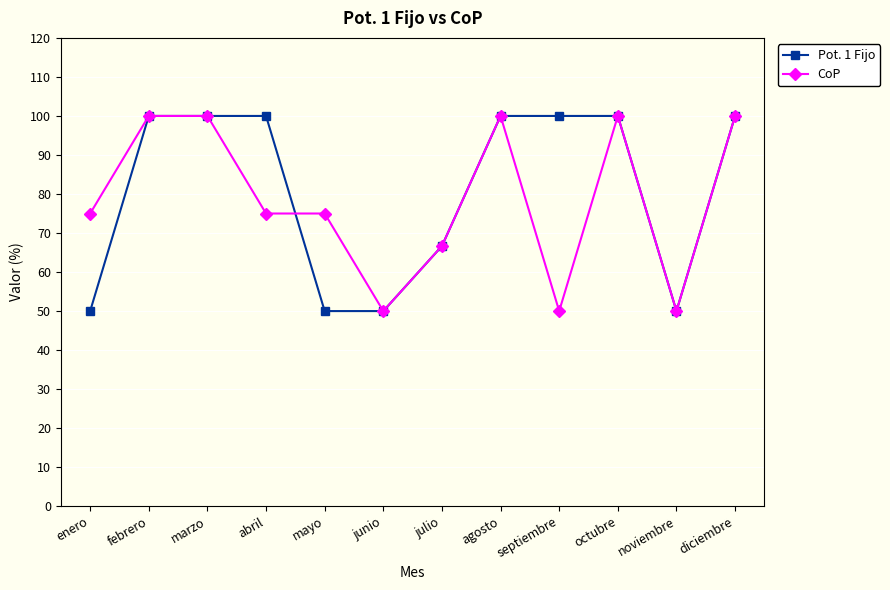

Reading left to right, list all the values displayed in this chart.

Pot. 1 Fijo: enero=50.0	febrero=100.0	marzo=100.0	abril=100.0	mayo=50.0	junio=50.0	julio=66.7	agosto=100.0	septiembre=100.0	octubre=100.0	noviembre=50.0	diciembre=100.0
CoP: enero=75.0	febrero=100.0	marzo=100.0	abril=75.0	mayo=75.0	junio=50.0	julio=66.7	agosto=100.0	septiembre=50.0	octubre=100.0	noviembre=50.0	diciembre=100.0